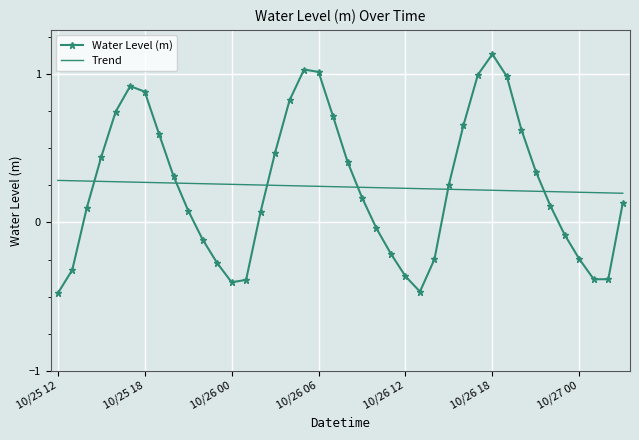

After their last crossing, which series has the higher values: Water Level (m) or Trend?

Trend